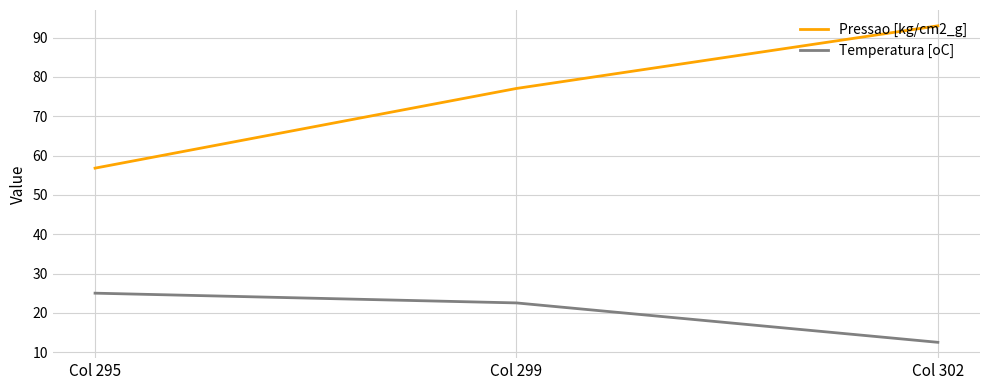

What is the difference between the Pressao [kg/cm2_g] values at Col 295 and Col 302?

36.2